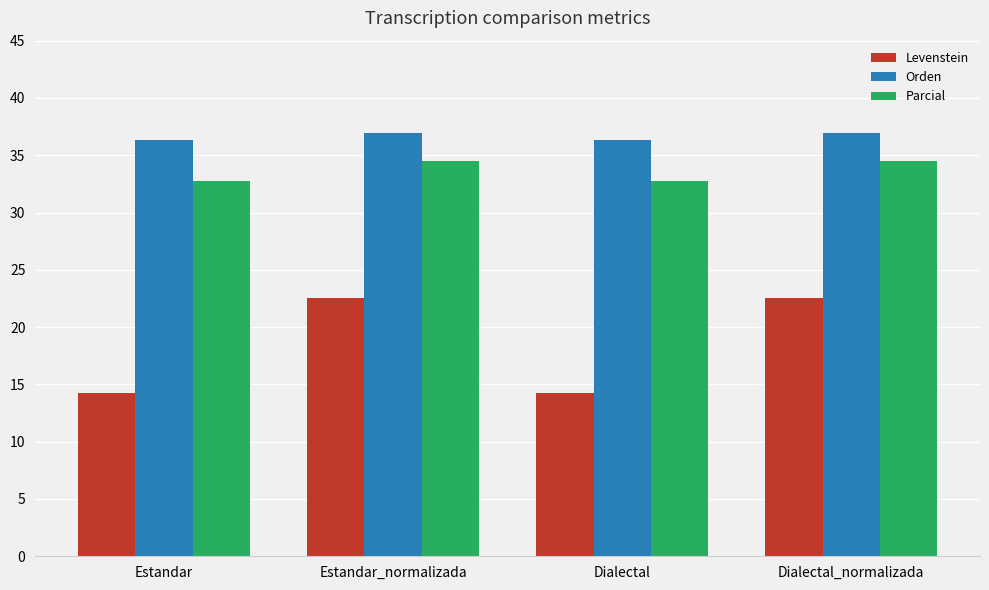

What is the minimum value for Levenstein?

14.3